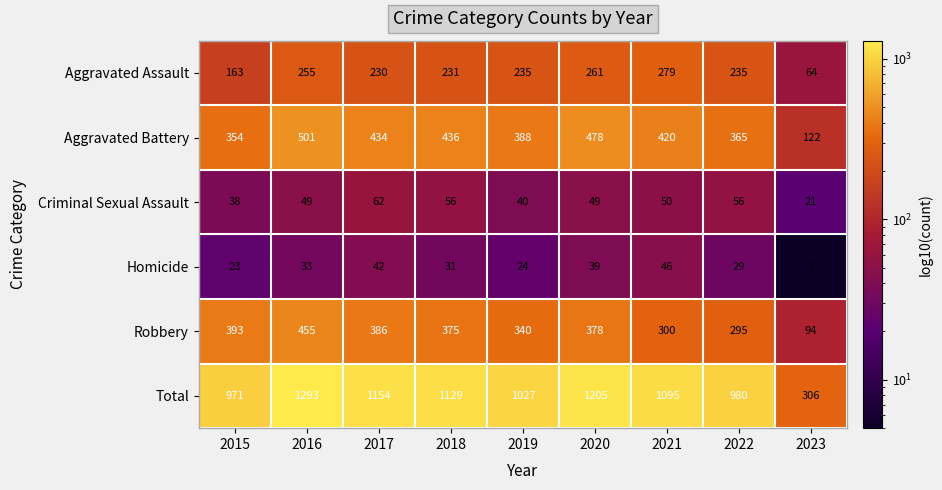

At which label does Aggravated Battery first exceed 420?

2016